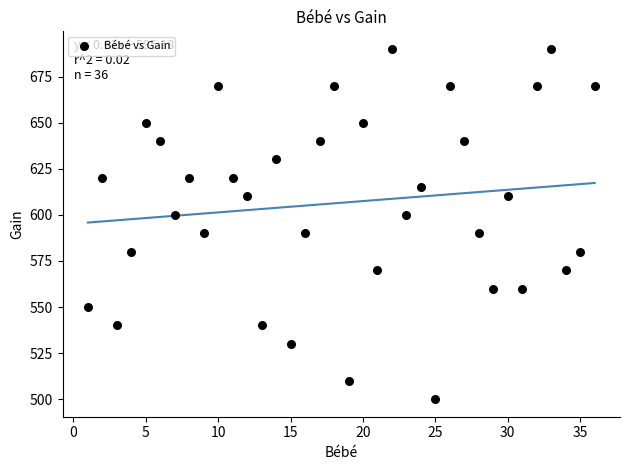

What is the range of Y values (max minus min)?

190